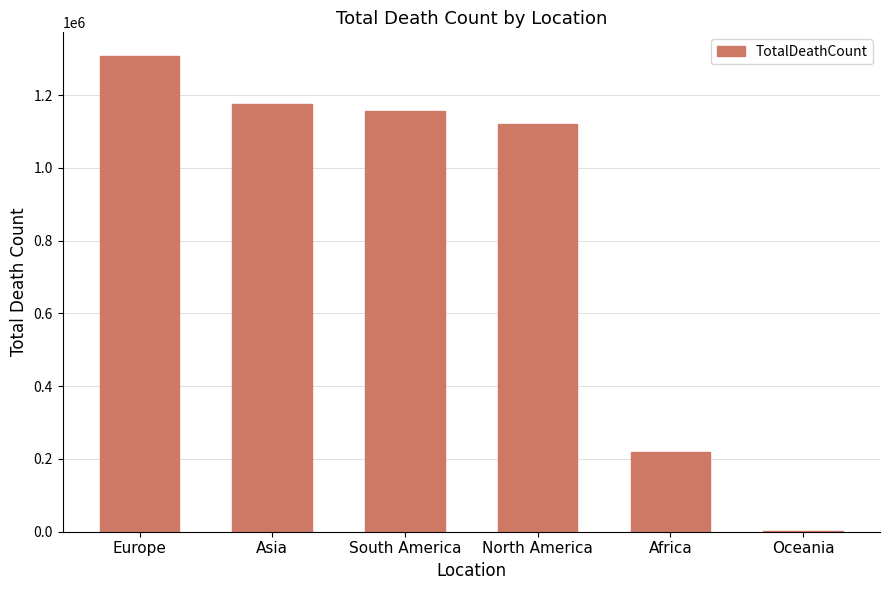

What is the change in value from Europe to Africa?

-1088806